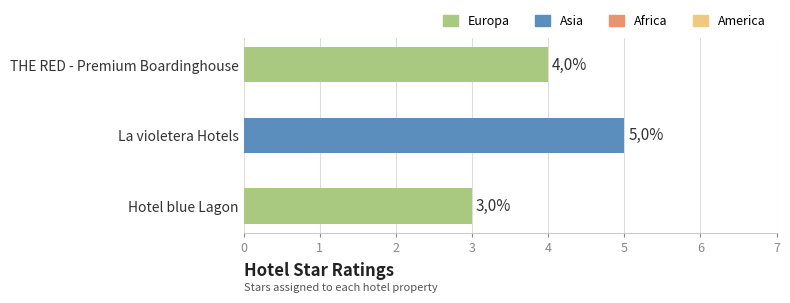

Rank the categories by value from highest to lowest.

La violetera Hotels, THE RED - Premium Boardinghouse, Hotel blue Lagon